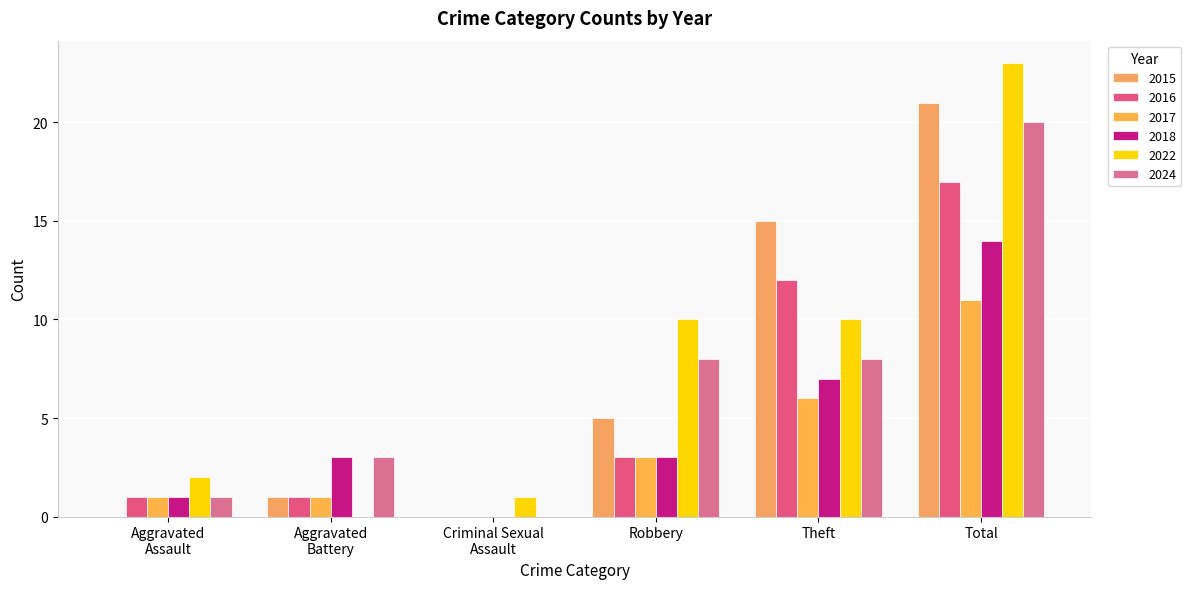

At which label does 2018 reach its minimum?

Criminal Sexual Assault